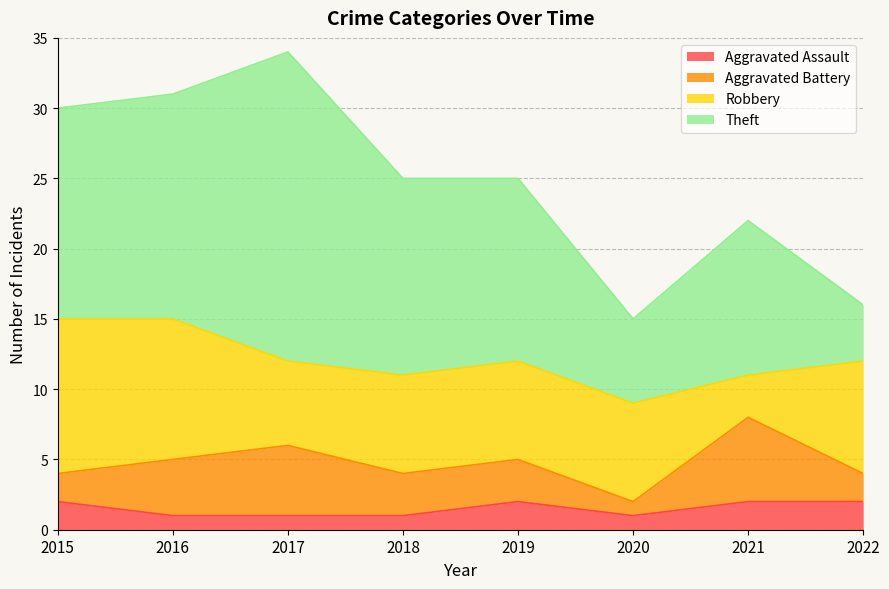

How many lines are shown in the chart?

4